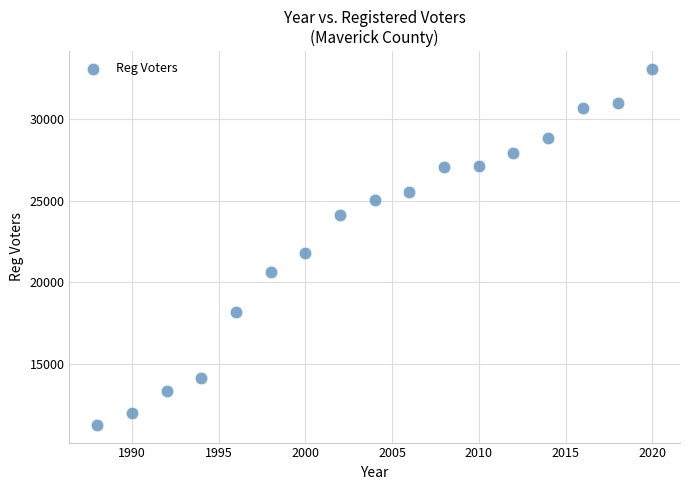

What is the range of Y values (max minus min)?

21750